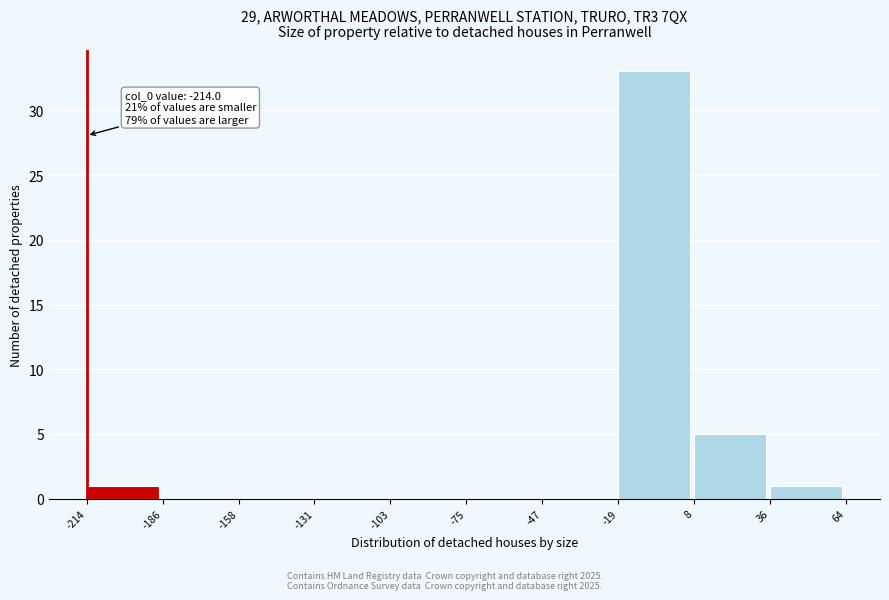

Which range on the x-axis has the tallest bar?

-19 to 8